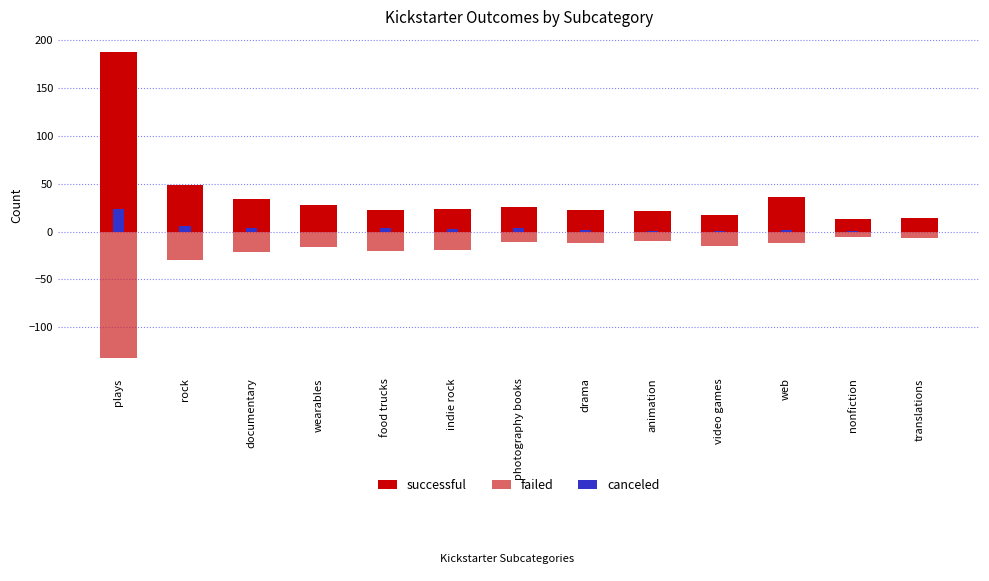

How many groups of bars are there?

13